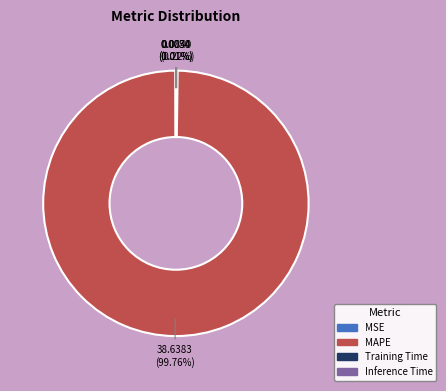

Which category has the biggest portion of the pie?

MAPE